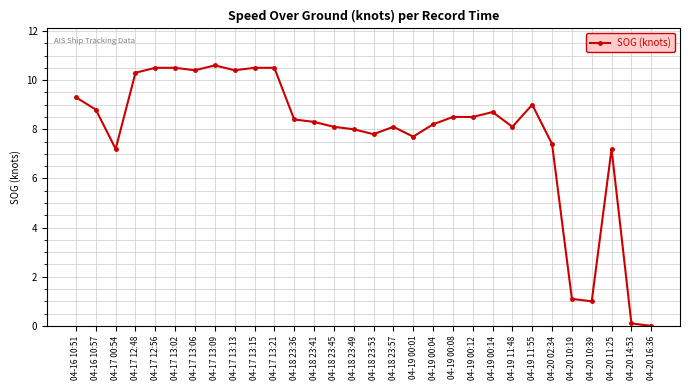

How many series are shown in this chart?

1